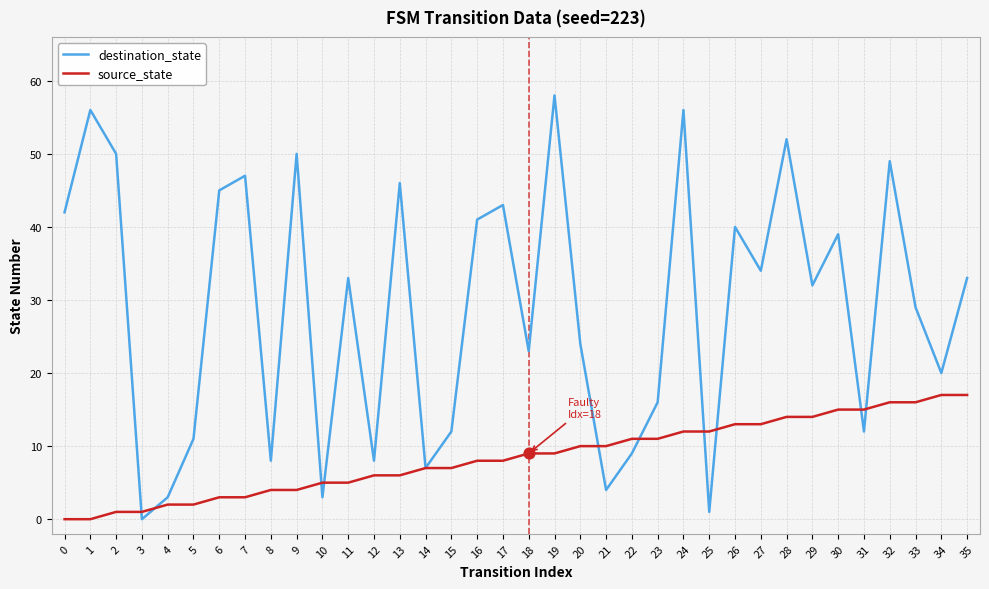

Which series has the largest total across all categories?

destination_state